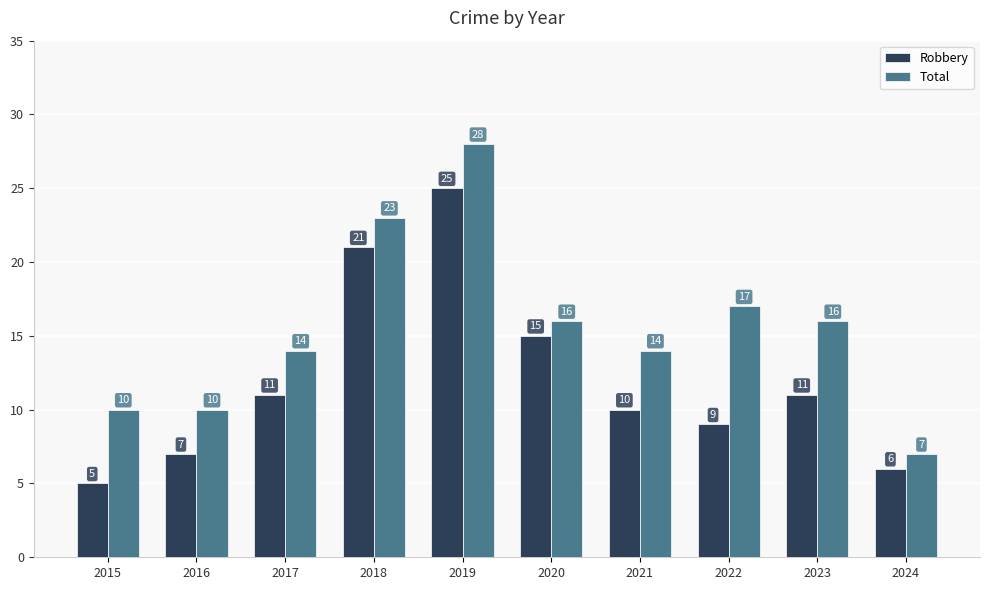

What is the greatest value displayed?

28